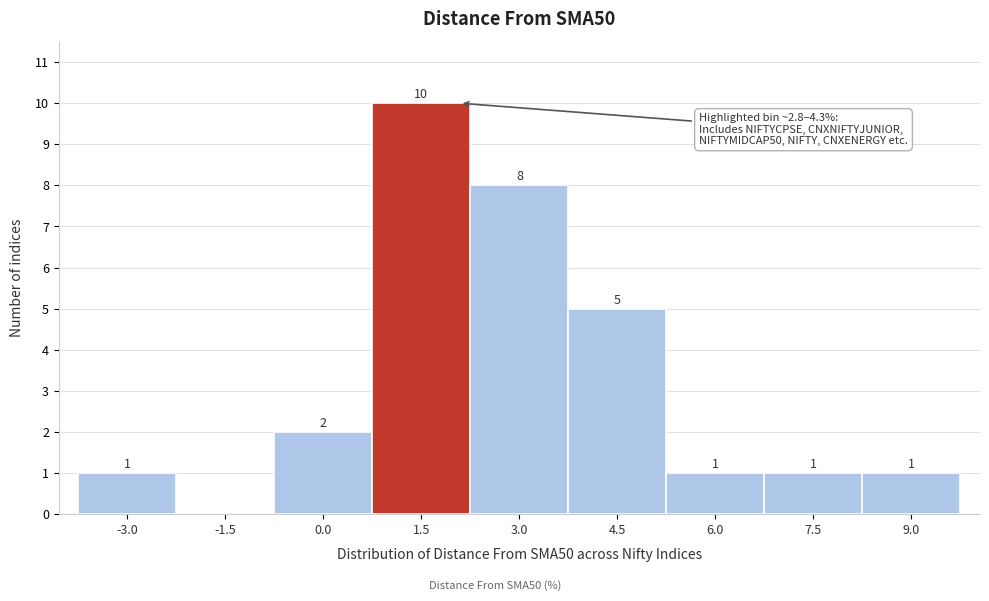

Reading left to right, list all the values displayed in this chart.

-3.0=1	-1.5=0	0.0=2	1.5=10	3.0=8	4.5=5	6.0=1	7.5=1	9.0=1